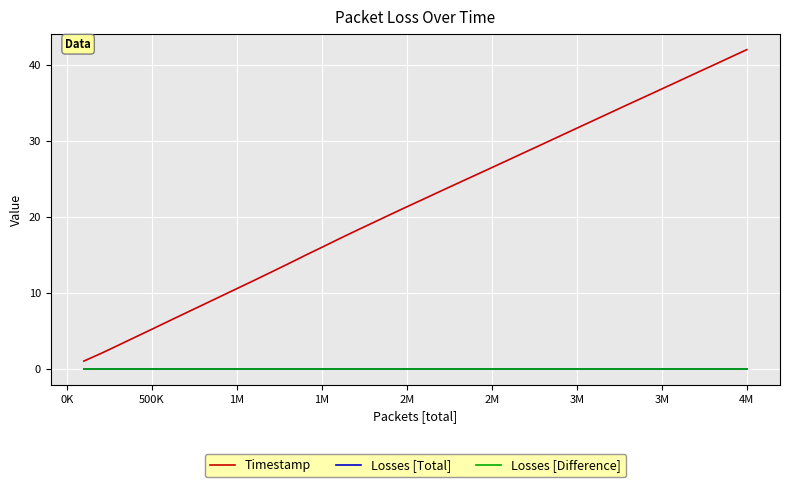

Does the chart have visible grid lines?

Yes